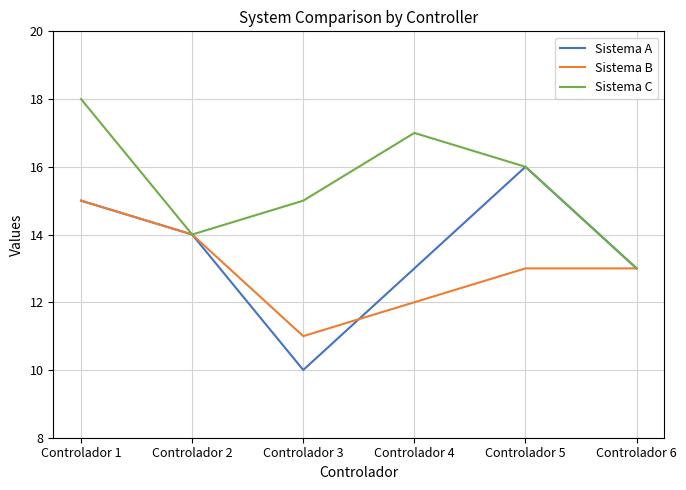

What is the difference between the Sistema A values at Controlador 2 and Controlador 1?

1